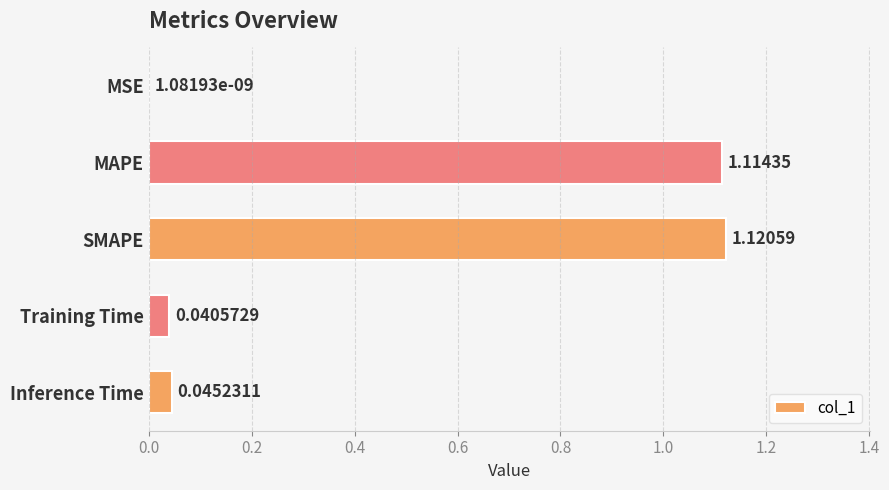

What is the sum of all values?

2.3